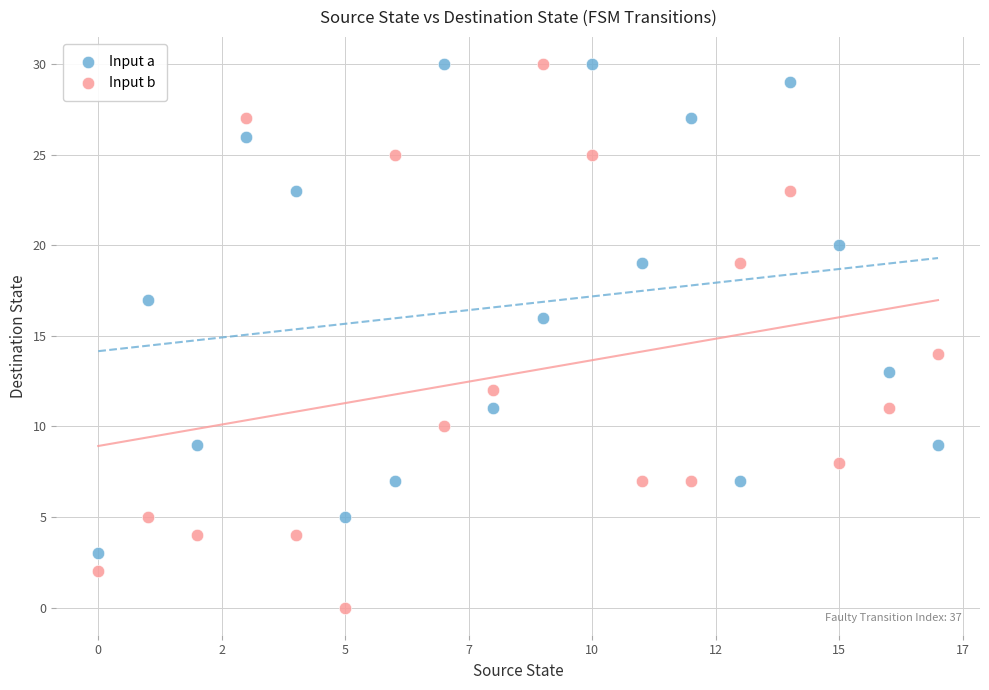

Which series contains the lowest Y value?

Input b